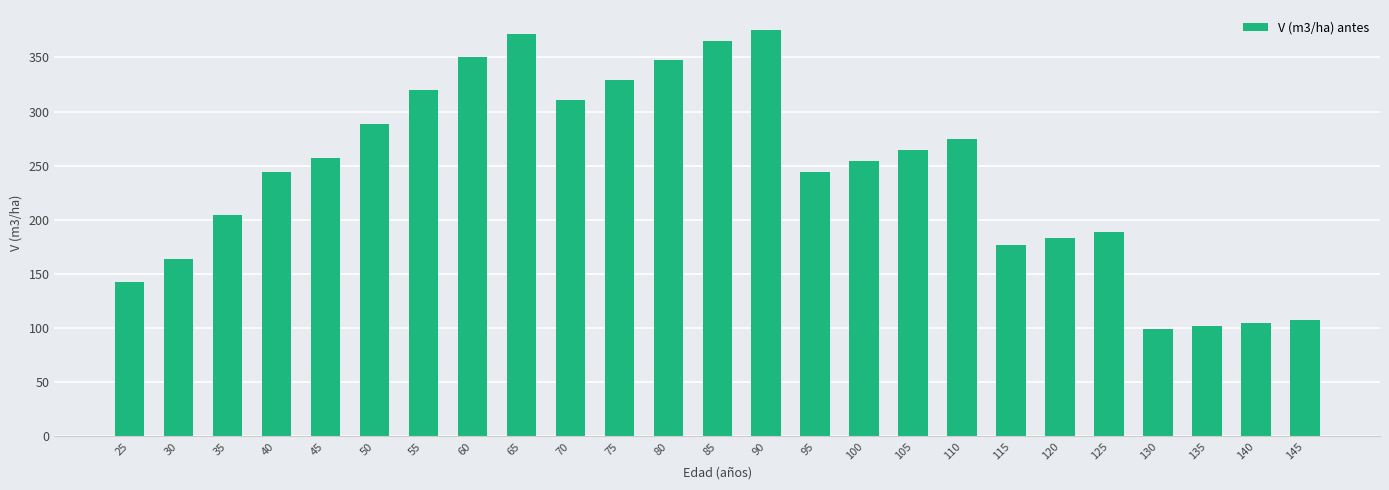

What is the value of the 12th bar from the left?

347.8